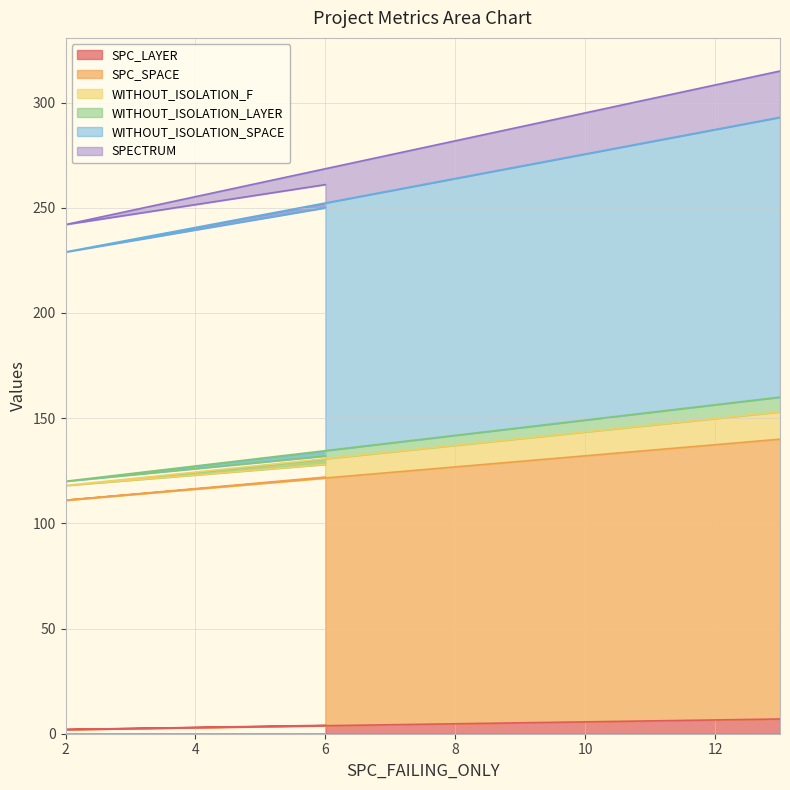

How many SPC_LAYER values are between 2 and 7?

3